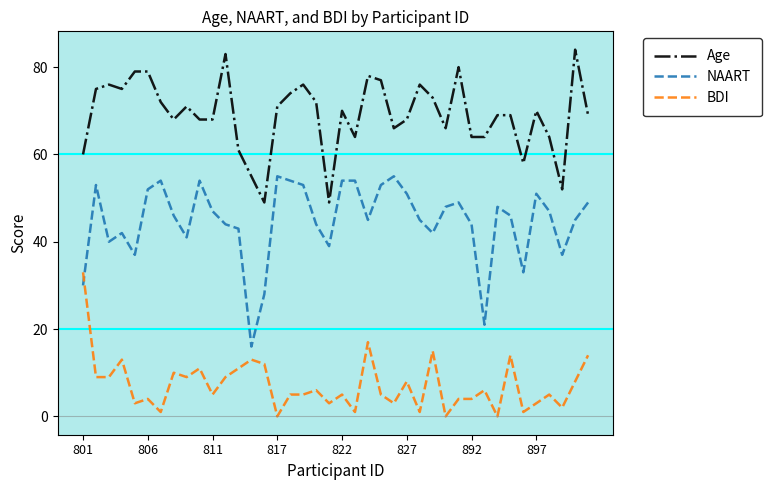

List the series in order of their overall mean, highest first.

Age, NAART, BDI